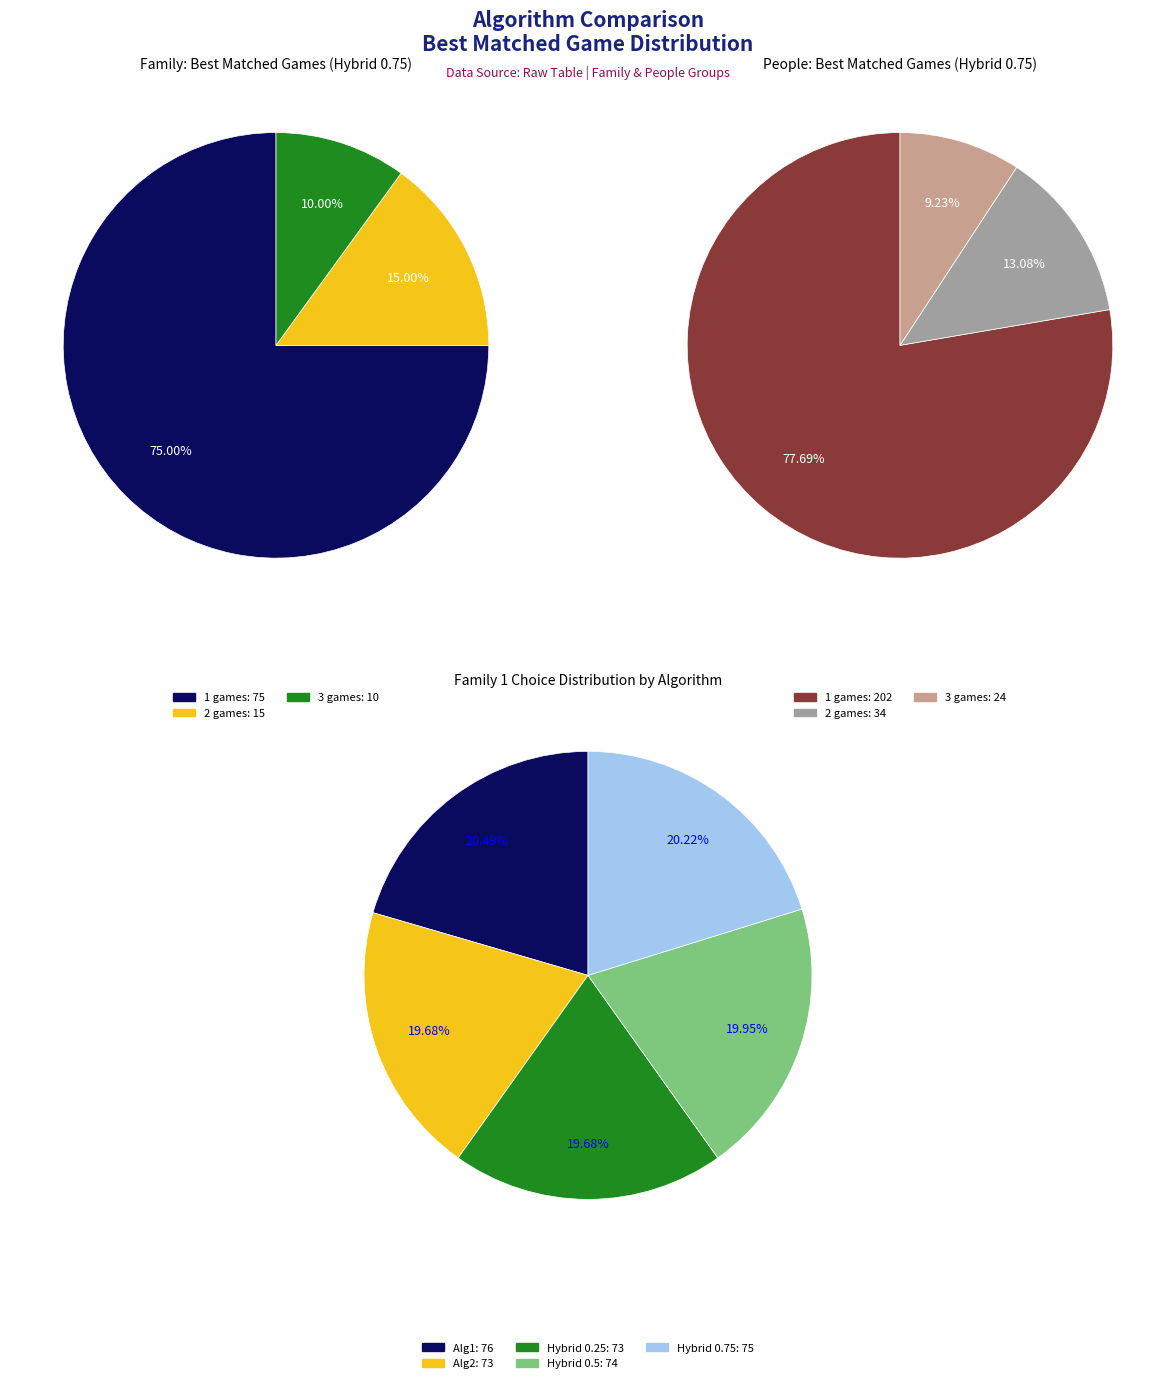

To the nearest percent, what is the average slice percentage?

33%